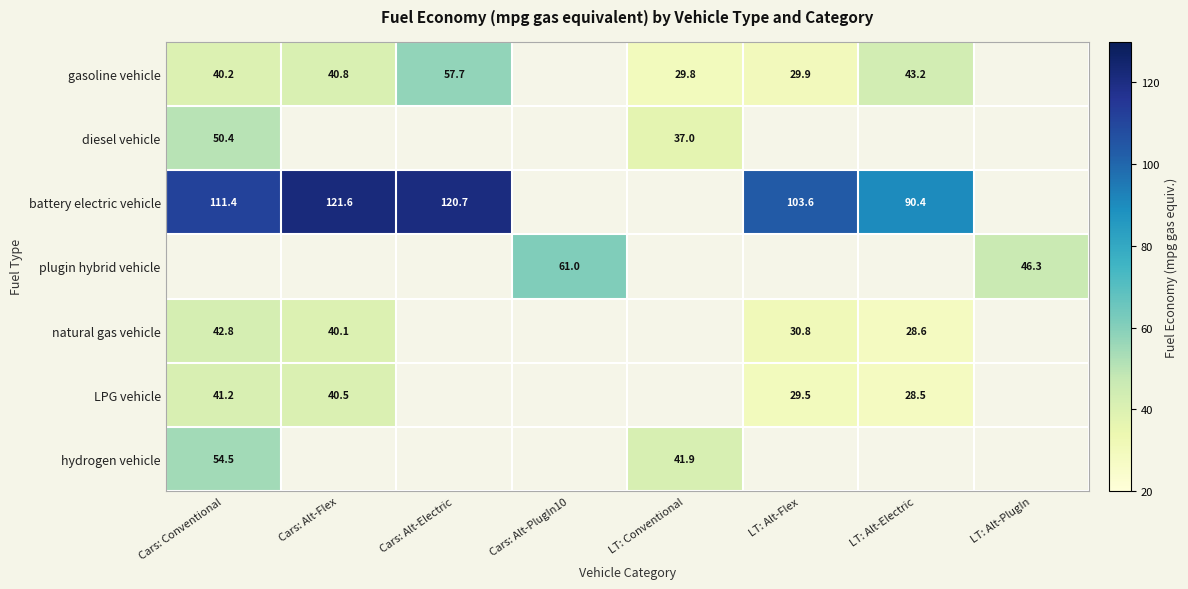

True or false: battery electric vehicle has a value of 111.4 at Cars: Conventional.

True